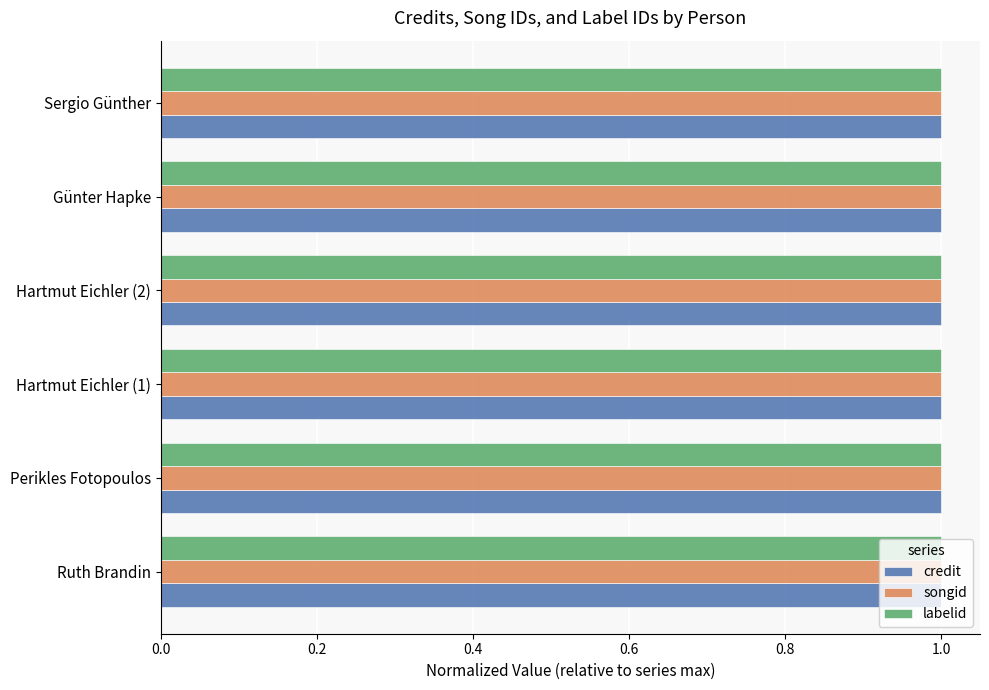

At how many categories does at least one series exceed 0?

6